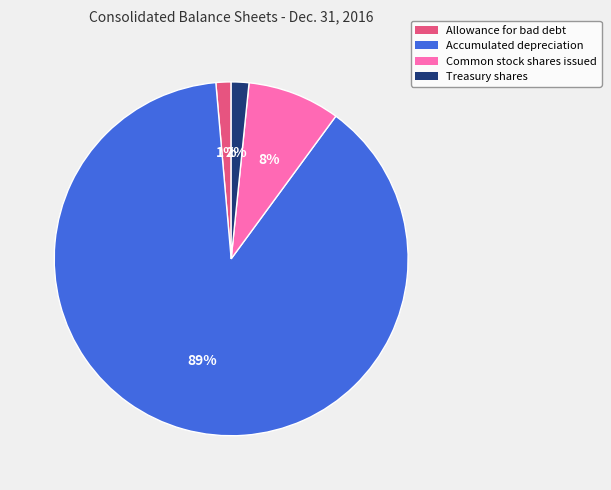

The Allowance for bad debt slice represents 1% of the pie. True or false?

True